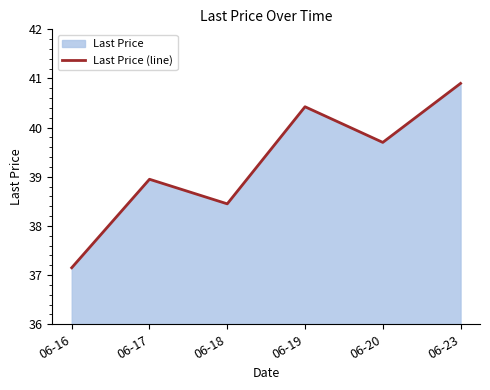

At which label is the value closest to 39?

06-17